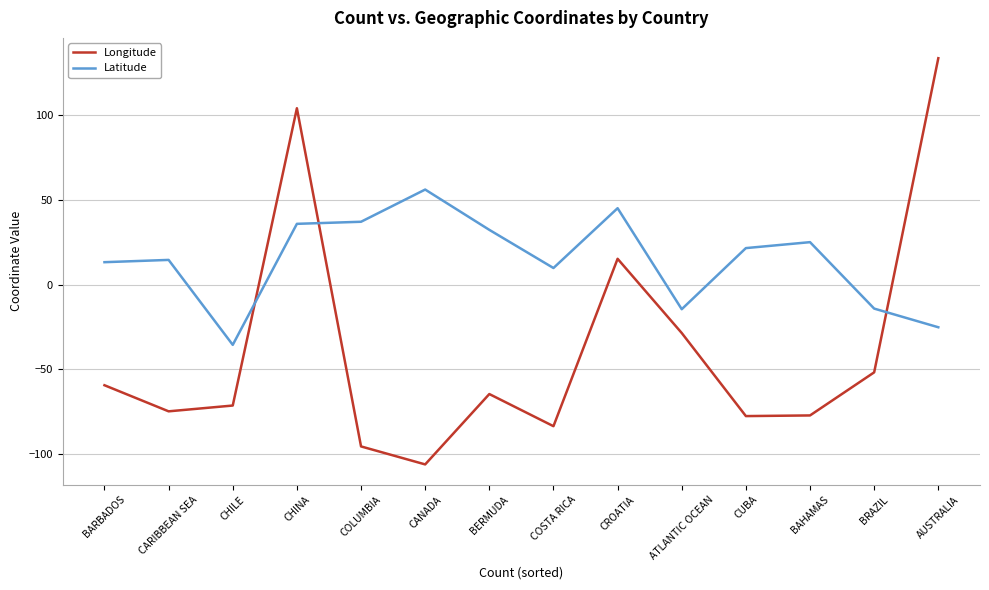

What is the spread (max minus min) of values at AUSTRALIA?

159.0